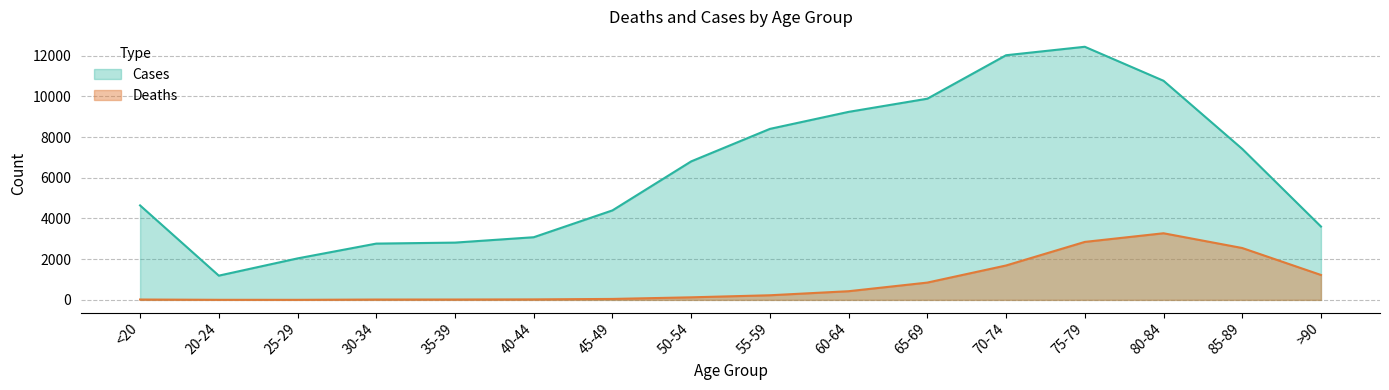

True or false: Deaths and Cases intersect in this chart.

False